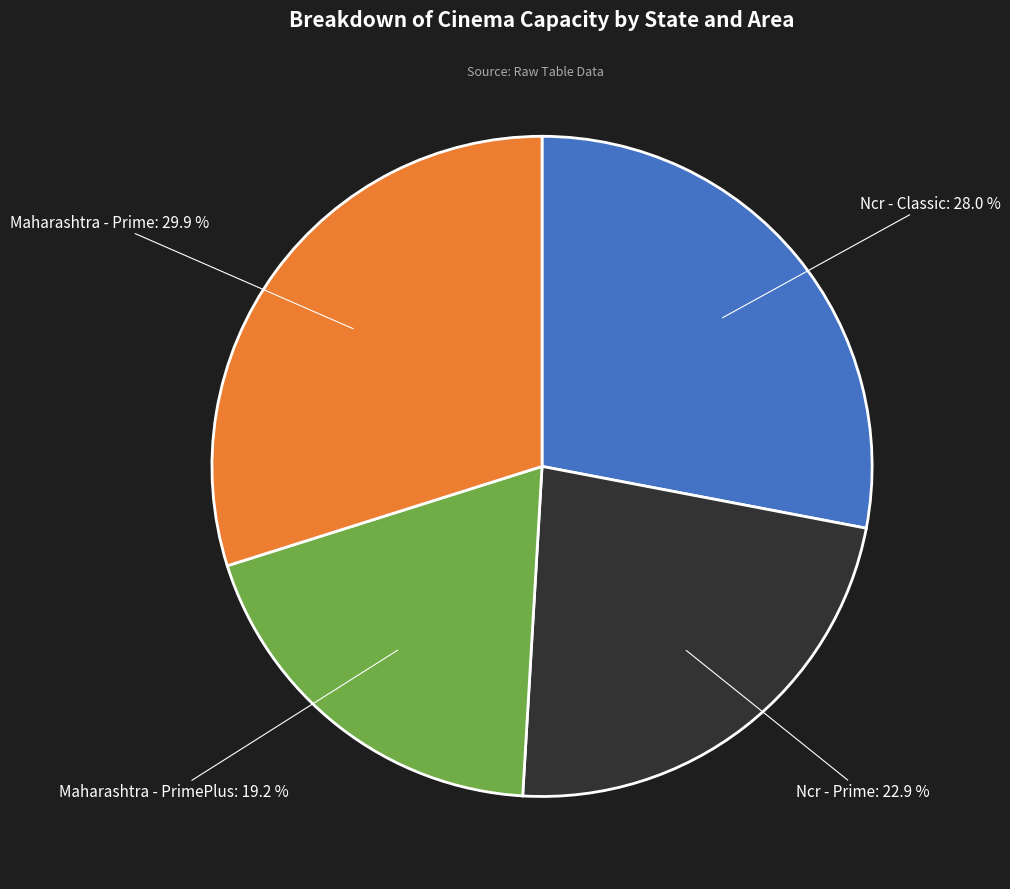

Is there any slice that represents more than half of the pie?

No